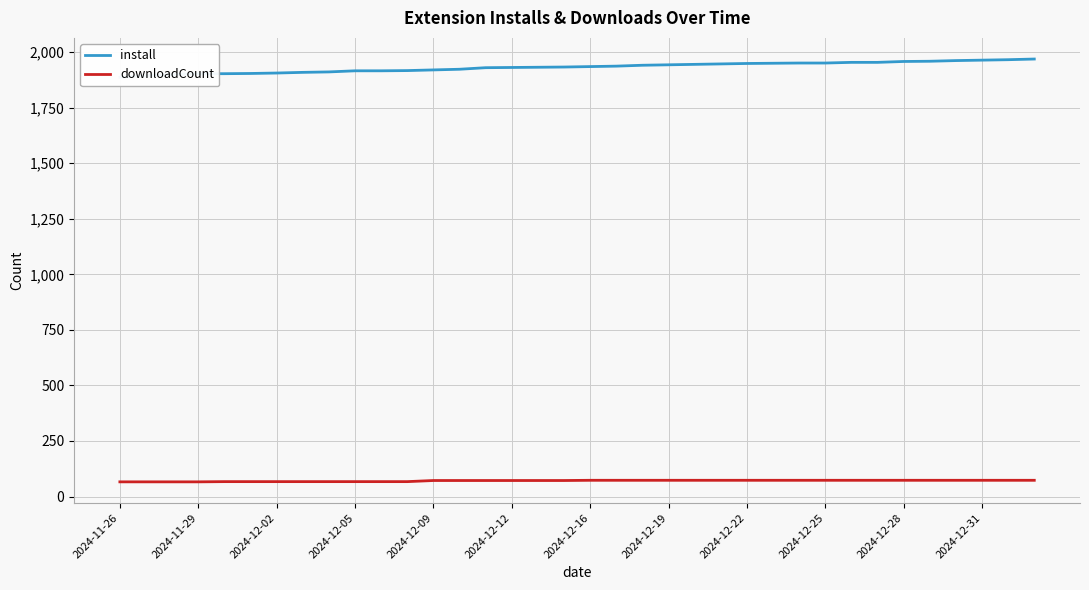

Is this an area chart (filled region under the line)?

No